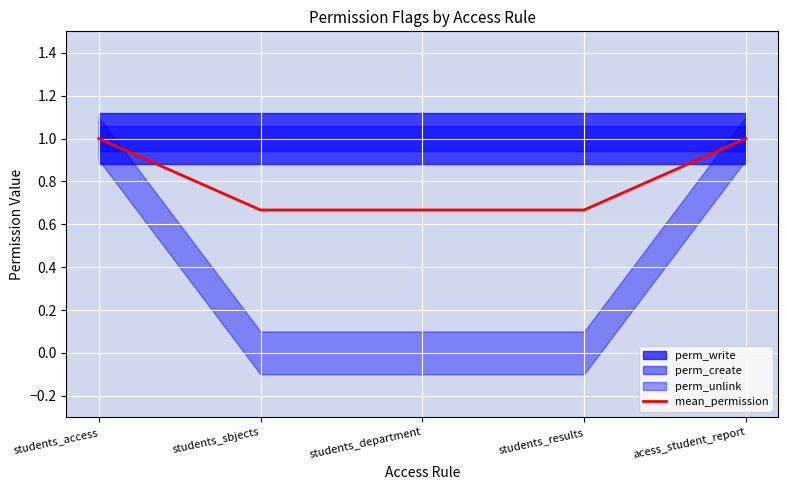

The chart shows a value of 1.8 at students_access. True or false?

False